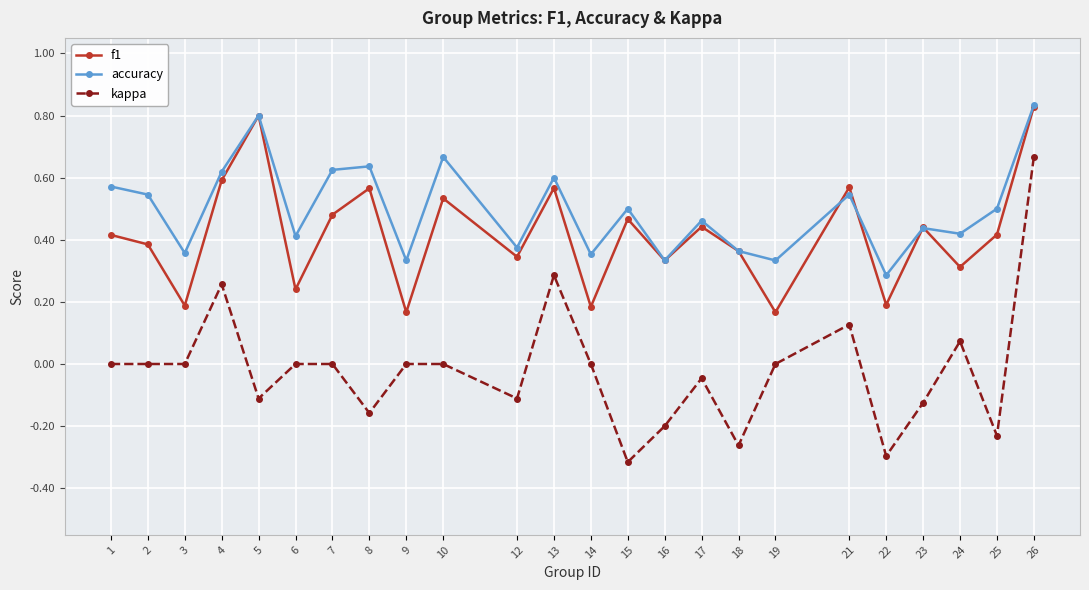

True or false: accuracy has a value of 1.1 at 26.

False